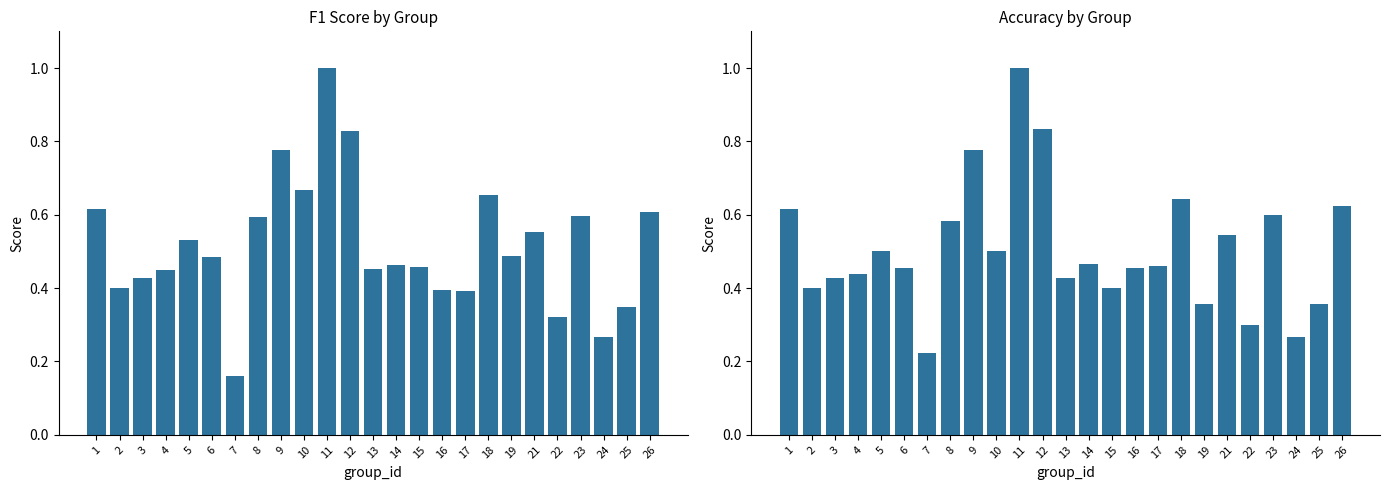

At 11, list the series in order from largest to smallest.

f1, accuracy